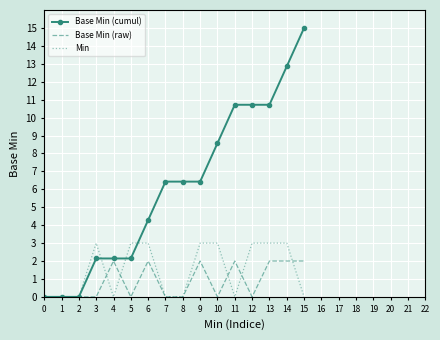

The value of Base Min (raw) at 12 is 0.0. True or false?

True